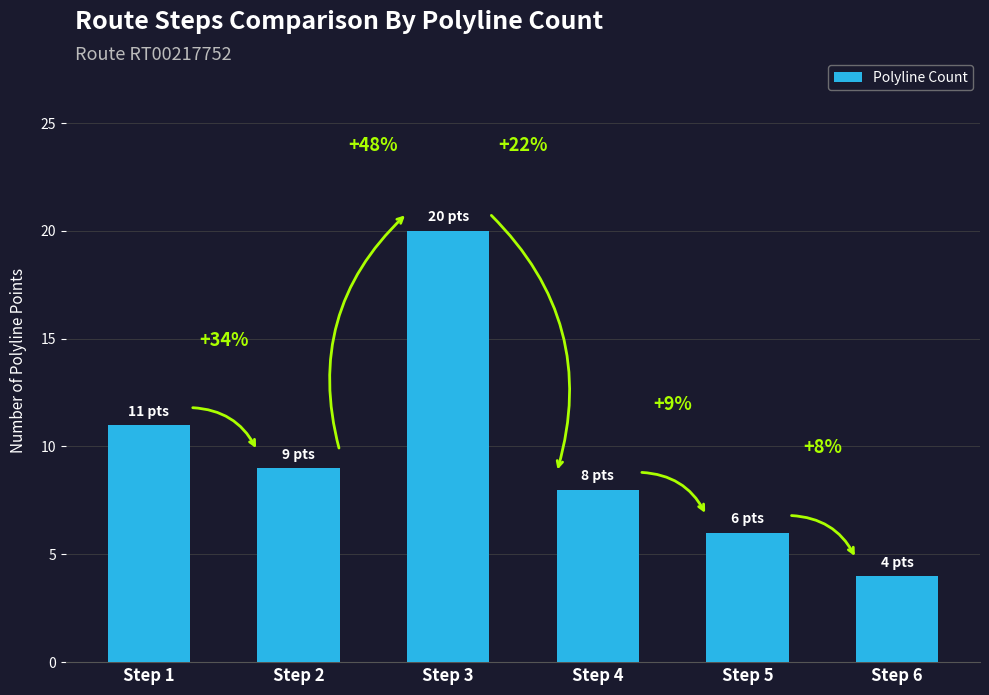

How many bars are there in total?

6